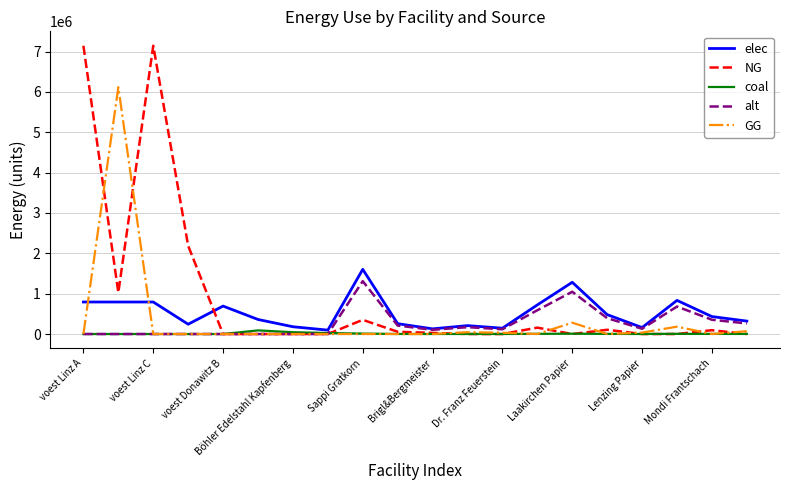

What is the maximum value shown in the chart?

7144833.3